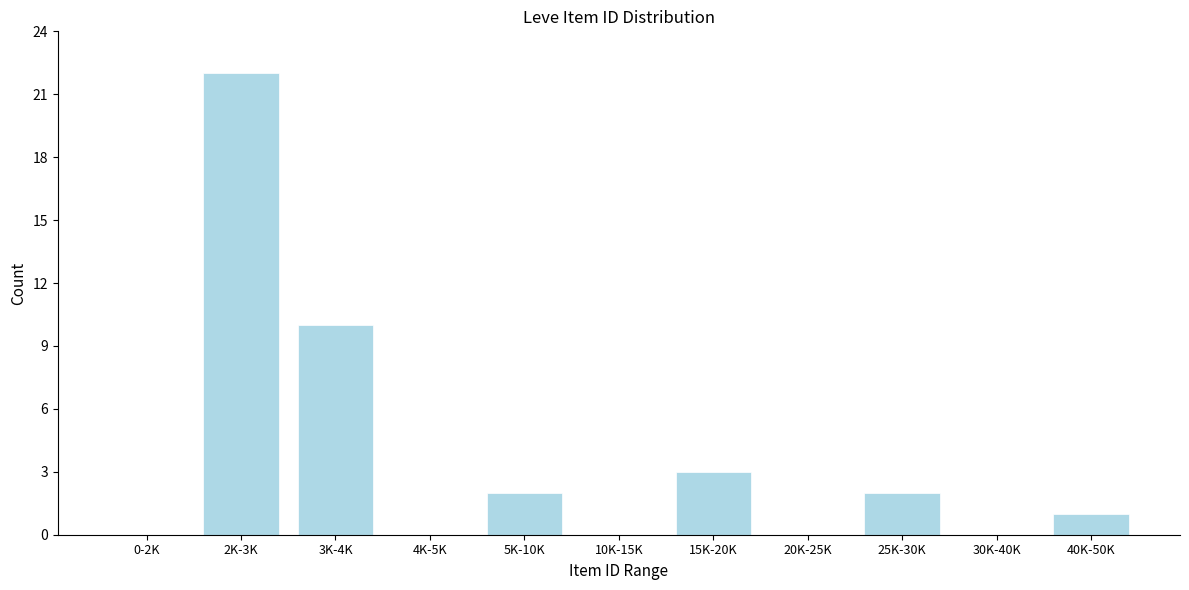

Reading right to left, transcribe all the data shown in this chart.

40K-50K=1	30K-40K=0	25K-30K=2	20K-25K=0	15K-20K=3	10K-15K=0	5K-10K=2	4K-5K=0	3K-4K=10	2K-3K=22	0-2K=0